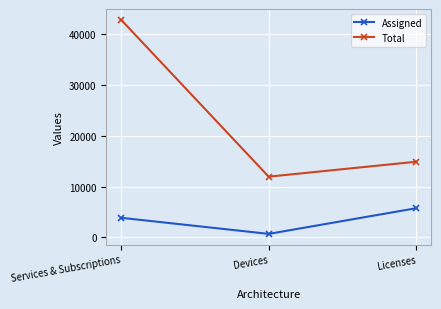

List the labels in order of Total value, smallest first.

Devices, Licenses, Services & Subscriptions